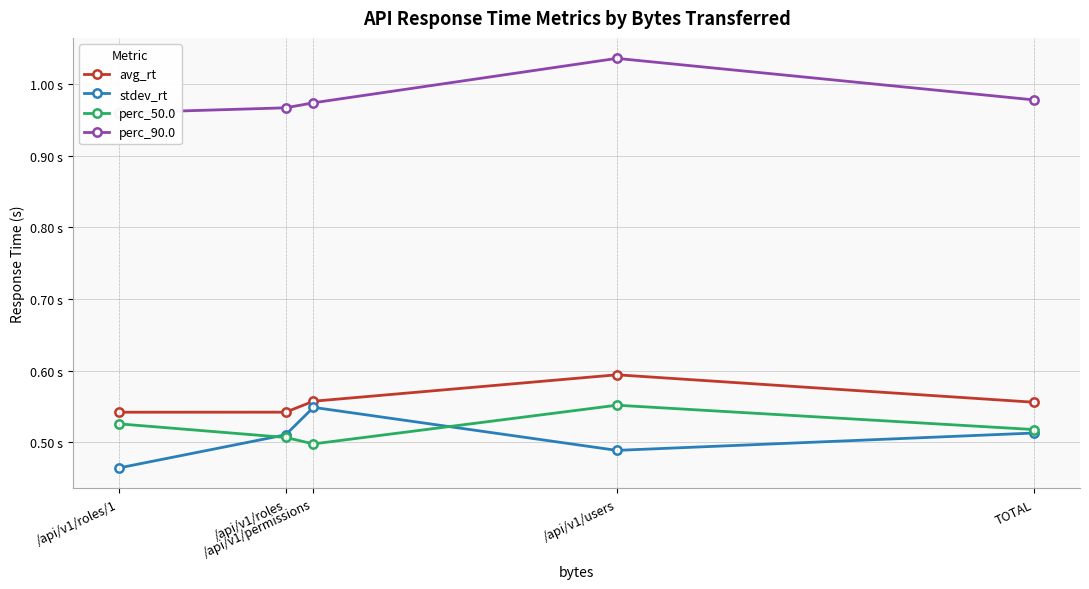

What is the total value across all series at /api/v1/roles/1?

2.5